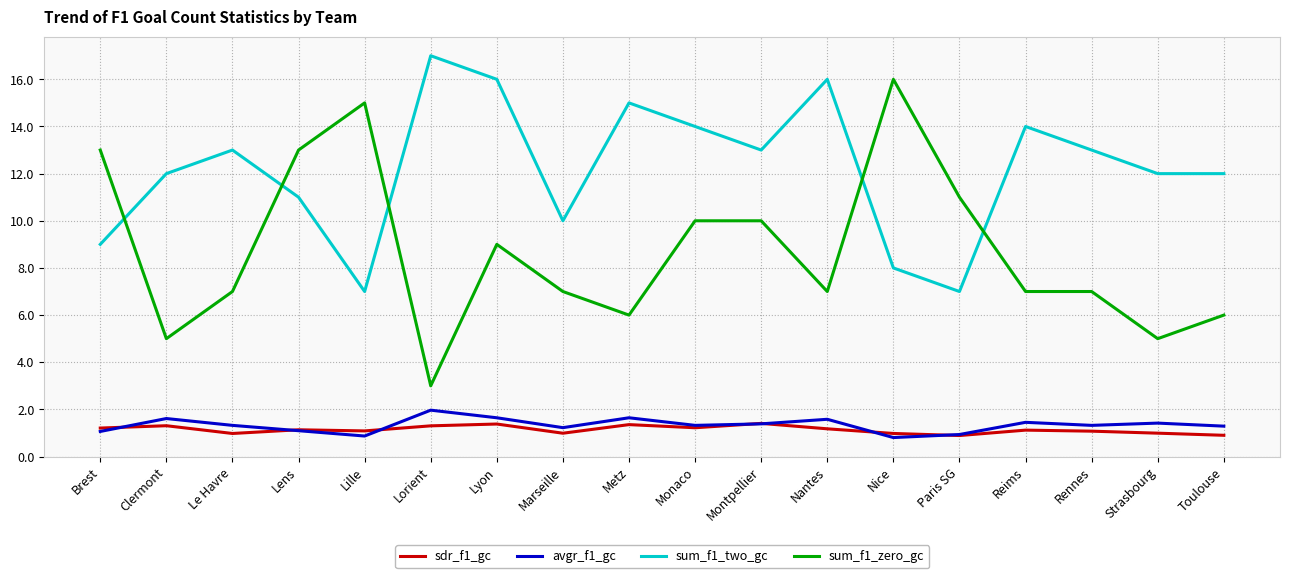

What is the average value of the avgr_f1_gc series?

1.3